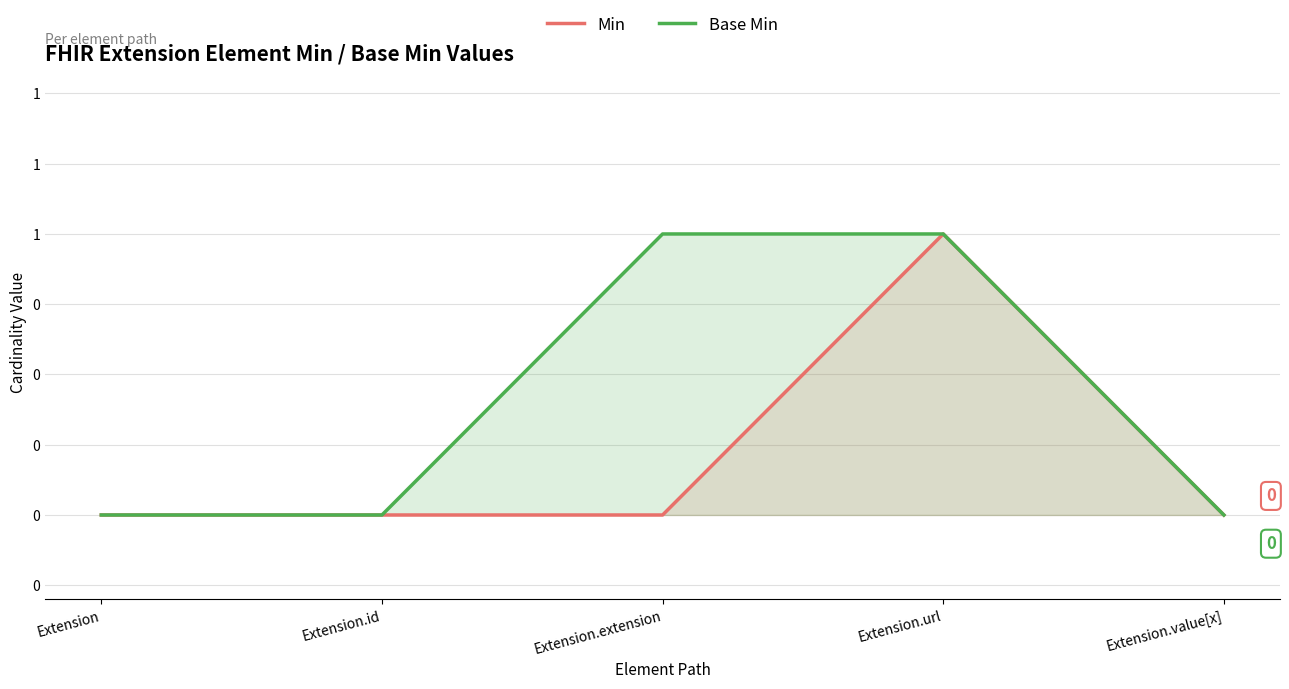

What position from the right is Extension?

5